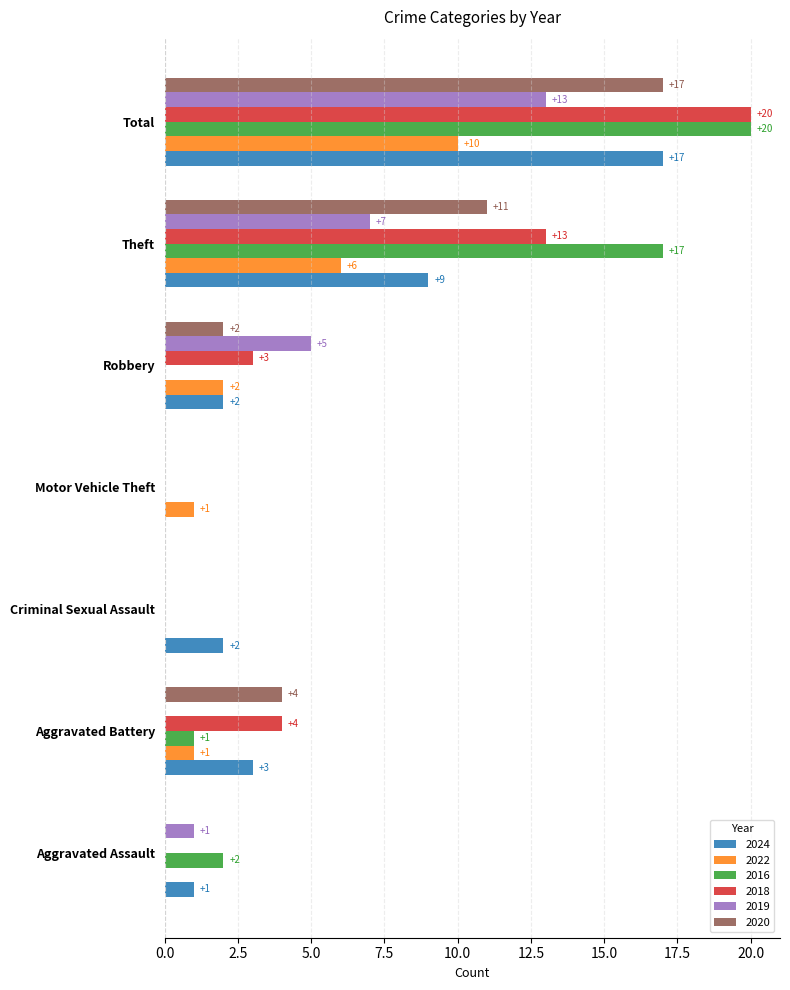

Which series changed the most between Robbery and Theft?

2016